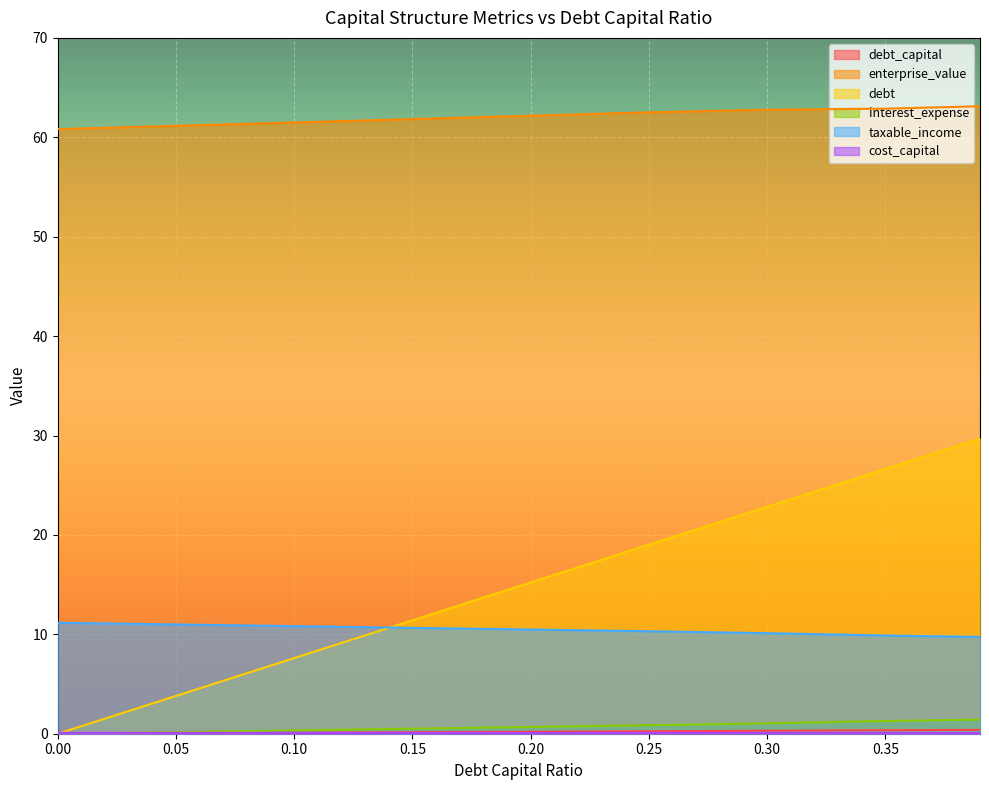

Which has a higher value, 0.0 or 0.3?

0.3